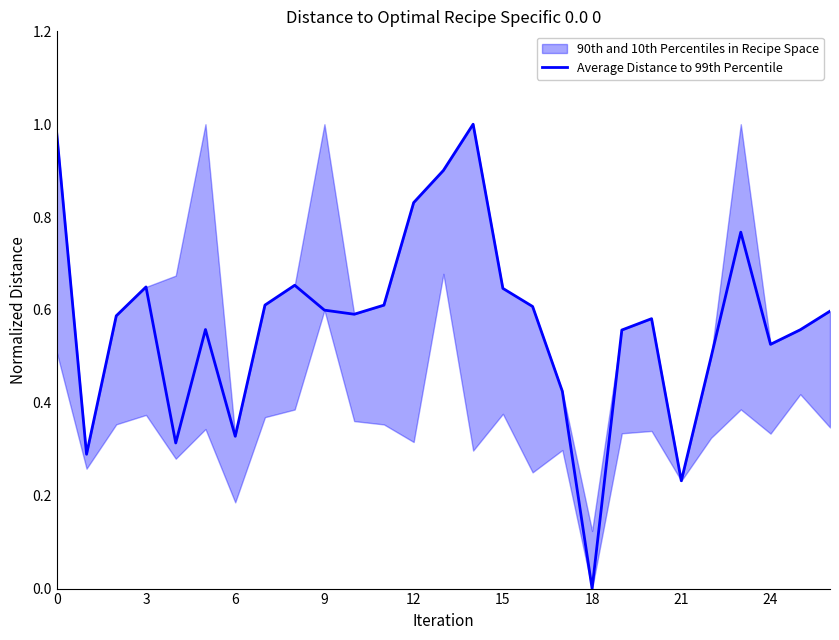

How many lines are shown in the chart?

1